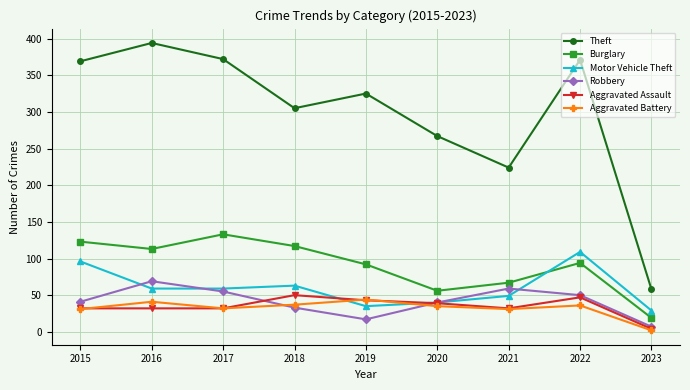

What is the spread (max minus min) of values at 2023?

56